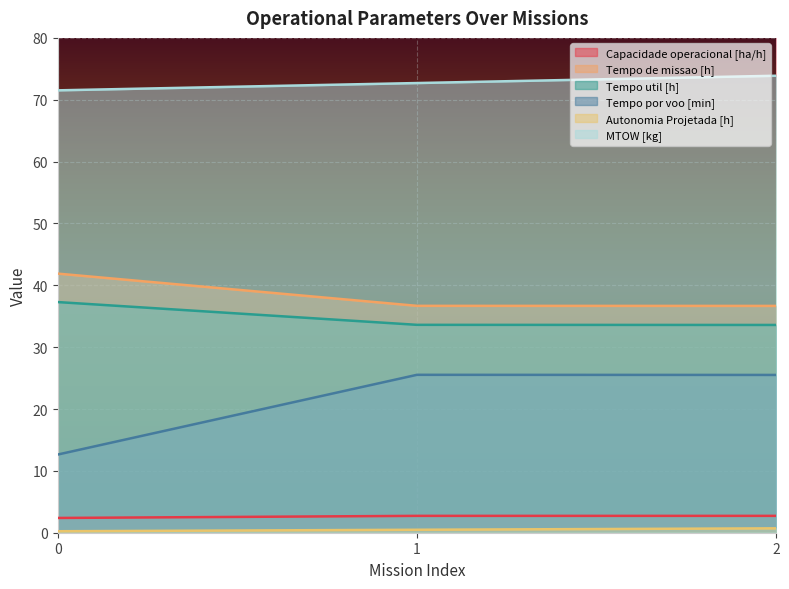

What are all the series names shown in the legend?

Capacidade operacional [ha/h], Tempo de missao [h], Tempo util [h], Tempo por voo [min], Autonomia Projetada [h], MTOW [kg]